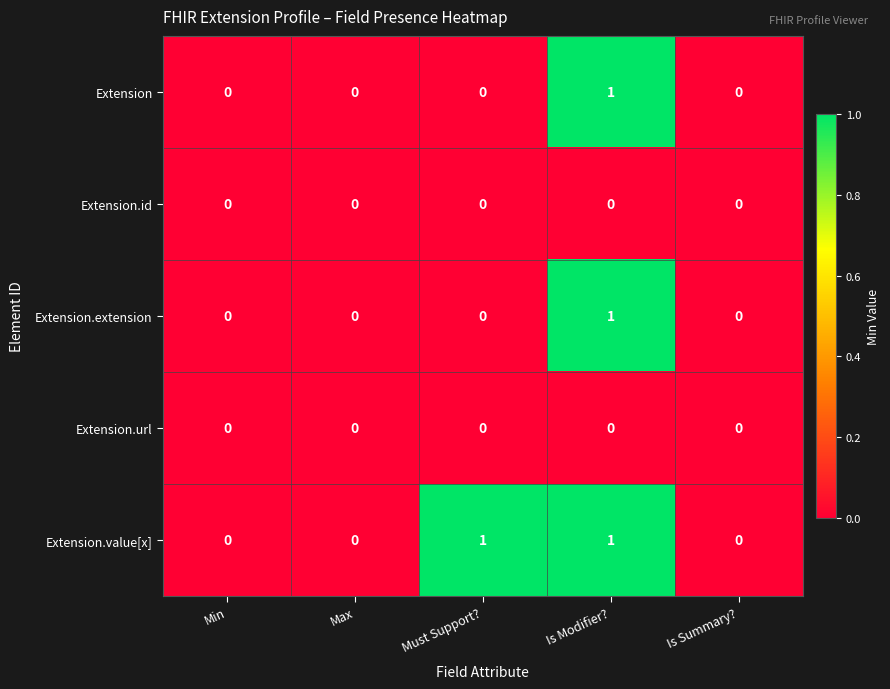

At which category is the sum across all series the highest?

Is Modifier?